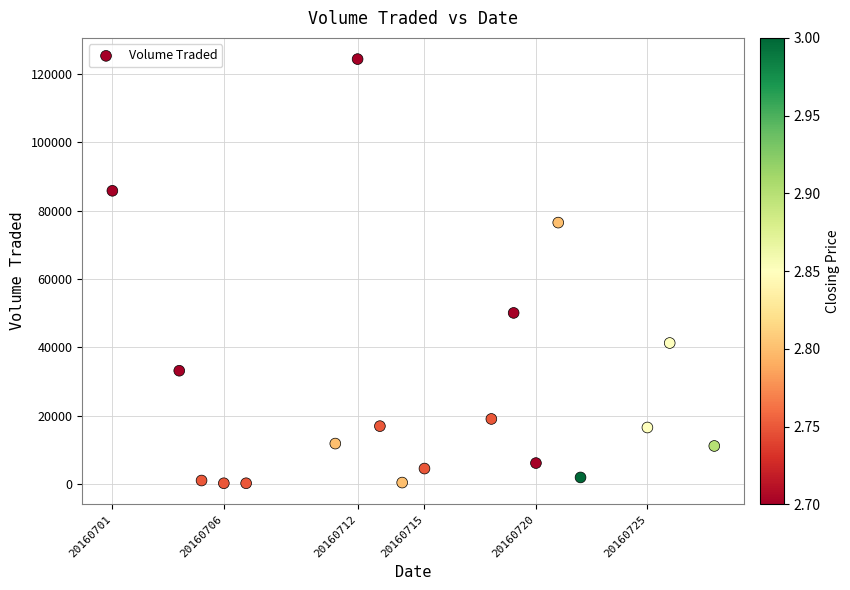

What is the range of Y values (max minus min)?

124000